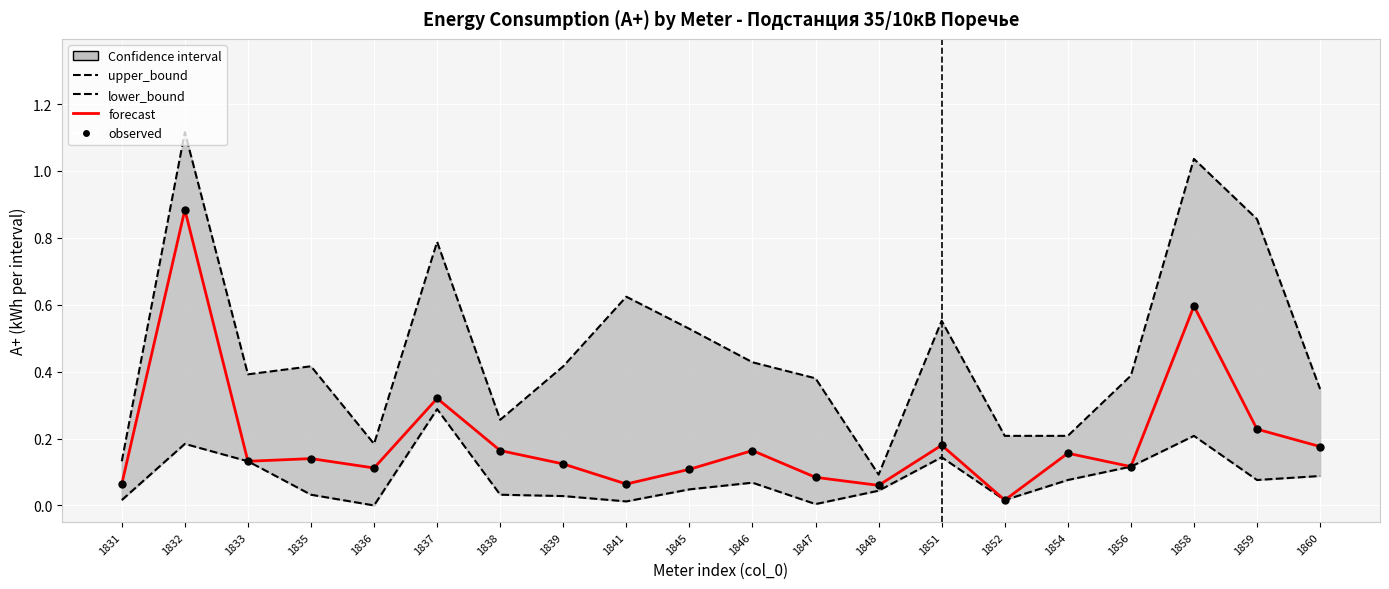

Which series has the largest total across all categories?

upper_bound